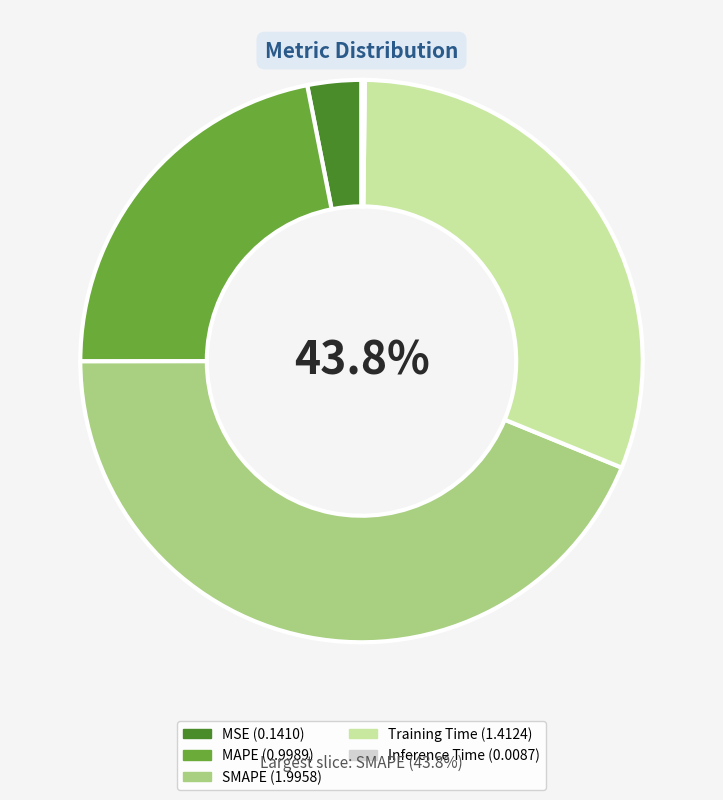

Count the number of slices in the pie.

5